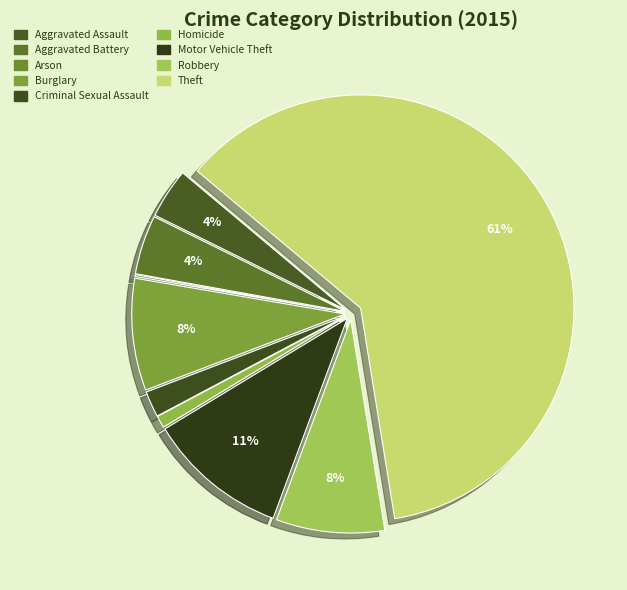

True or false: Robbery accounts for 8% of the total.

True